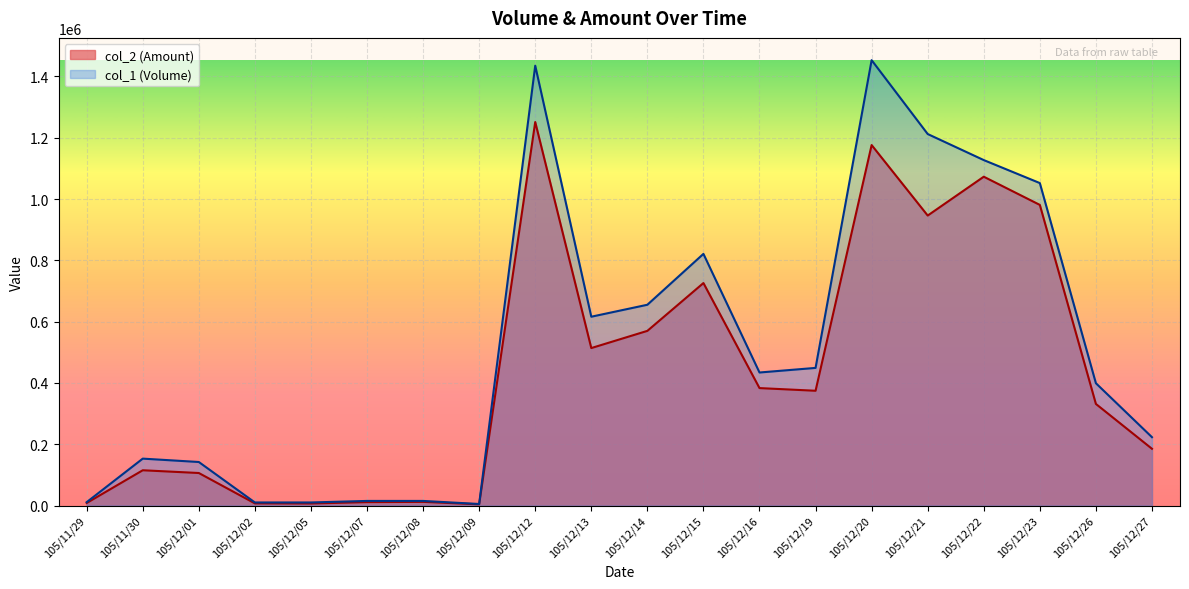

What is the difference between the maximum and second lowest values in the col_2 (Amount) series?

1244580